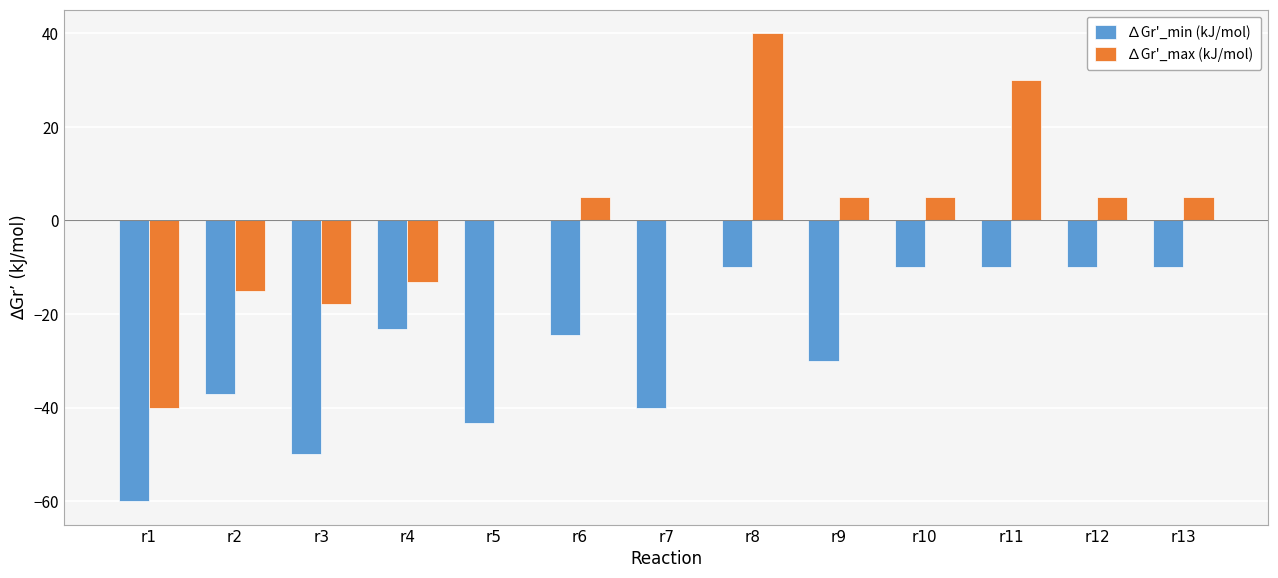

What is the difference between the ∆Gr'_max (kJ/mol) values at r1 and r13?

45.0